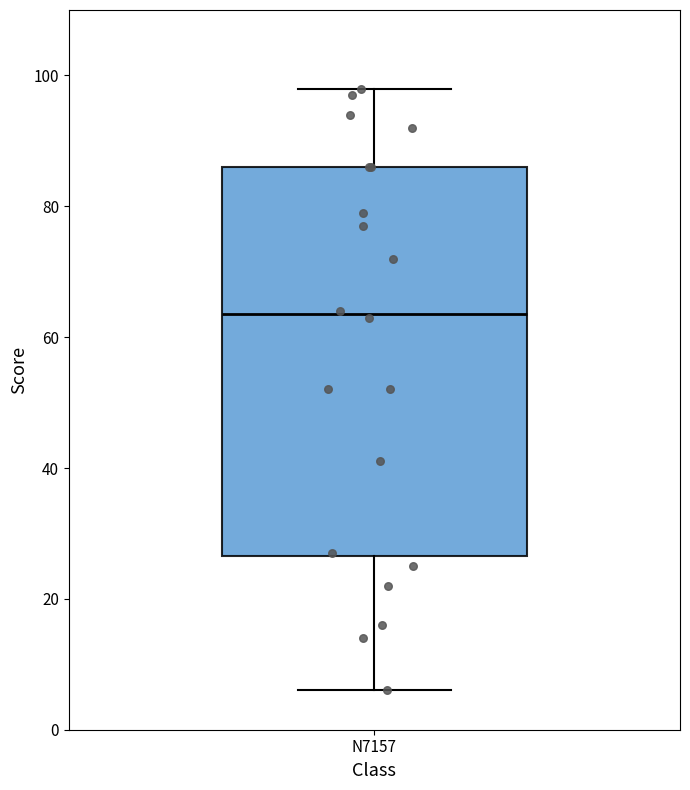

Where is the upper edge of the box for N7157 on the y-axis? The values are not printed on the chart, so give them approximately, as read against the axis.

86